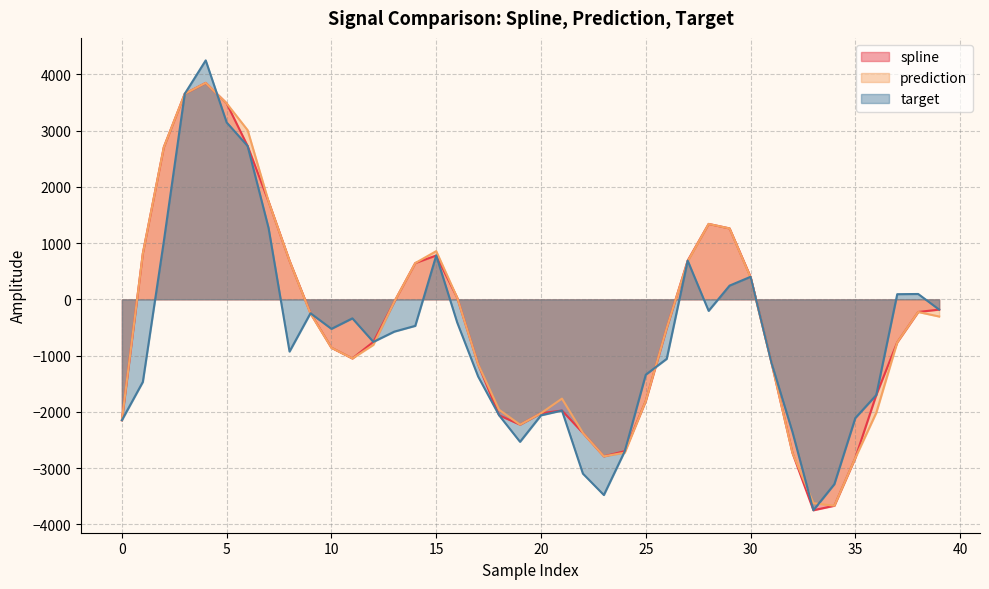

Which has a higher value, 24 or 34?

24